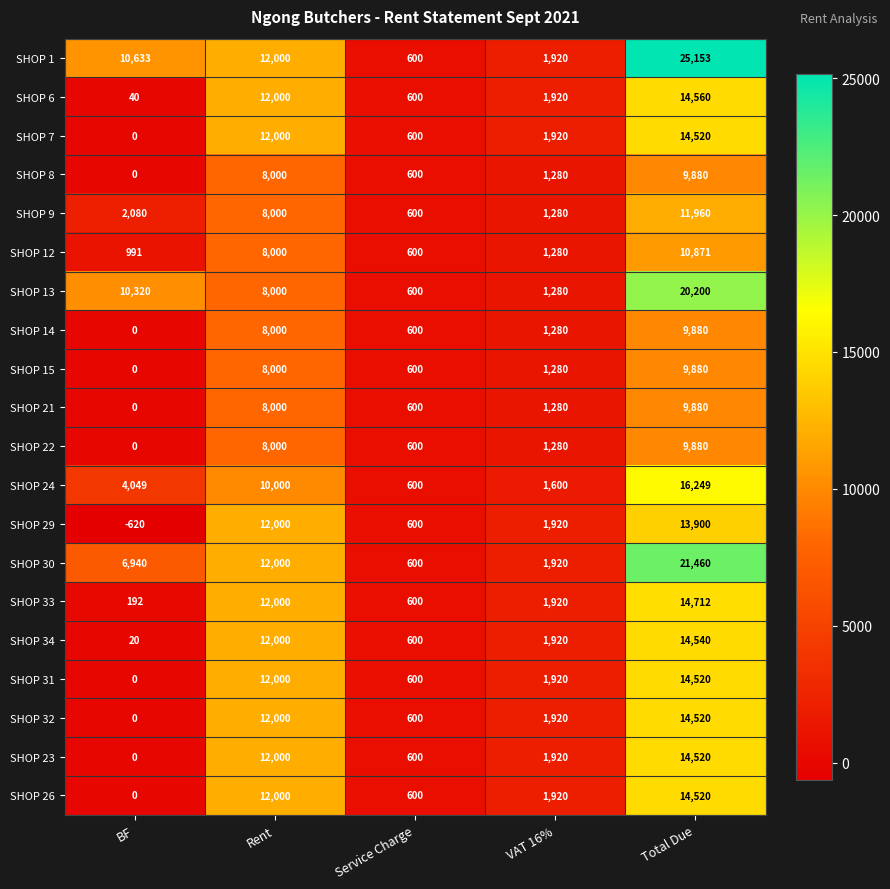

Count the number of data series in this chart.

20